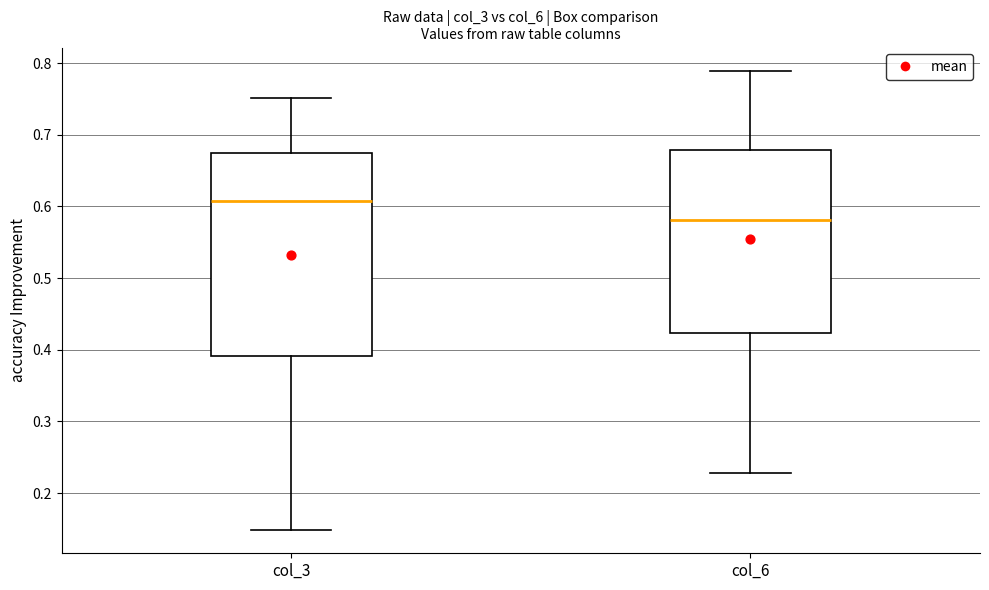

Reading left to right, transcribe this box plot: for each box, give where its median line is, the range the box spans, and where its two whiskers end, as read against the y-axis. The values are not printed on the chart, so give them approximately, as read against the axis.

col_3: median 0.61, box 0.39 to 0.67, whiskers 0.15 to 0.75
col_6: median 0.58, box 0.42 to 0.68, whiskers 0.23 to 0.79